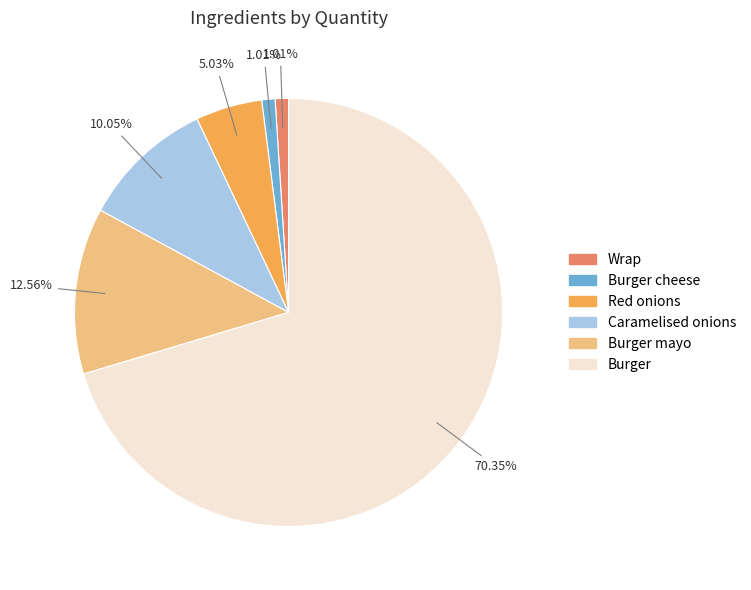

To the nearest percent, what is the difference between the largest and smallest slice percentages?

69%